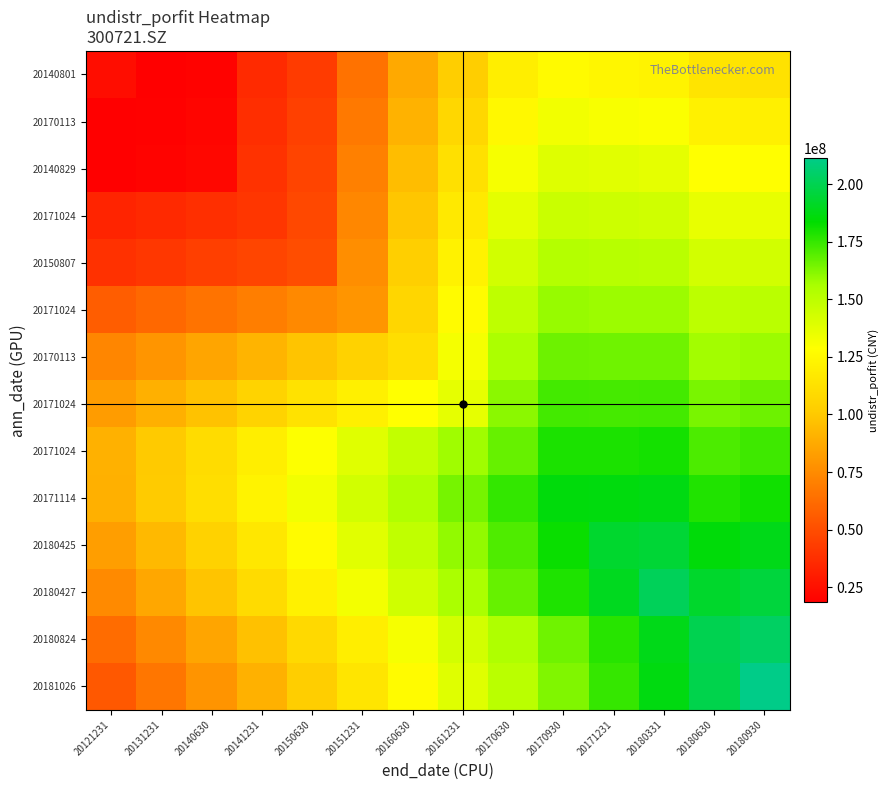

What is the maximum value shown in the chart?

211229229.6